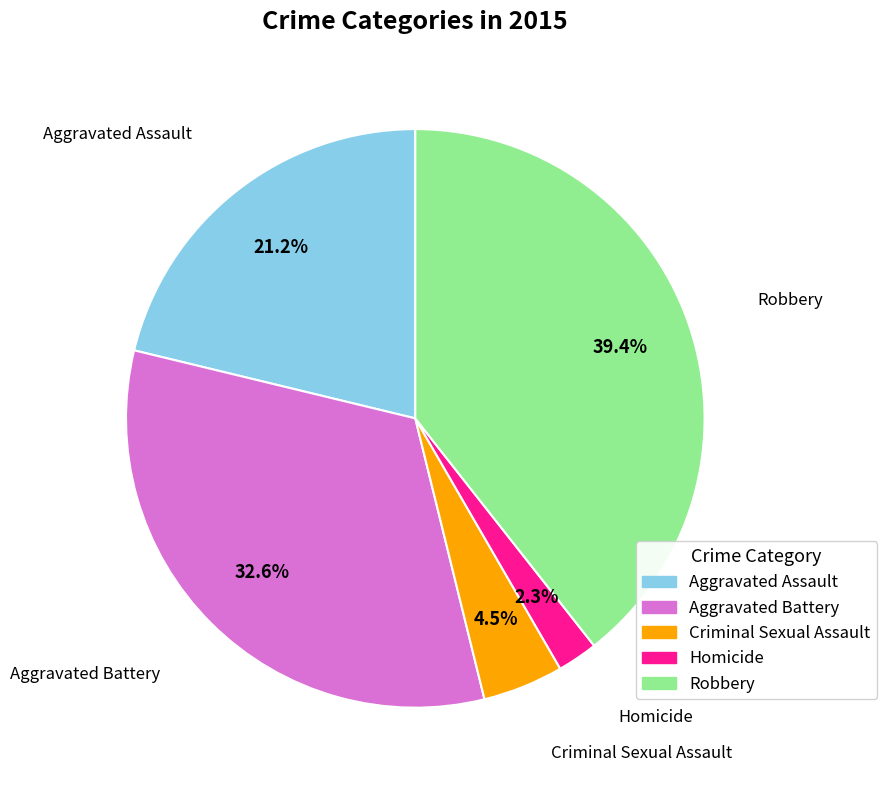

To the nearest percent, what is the combined percentage of Aggravated Battery and Homicide?

35%